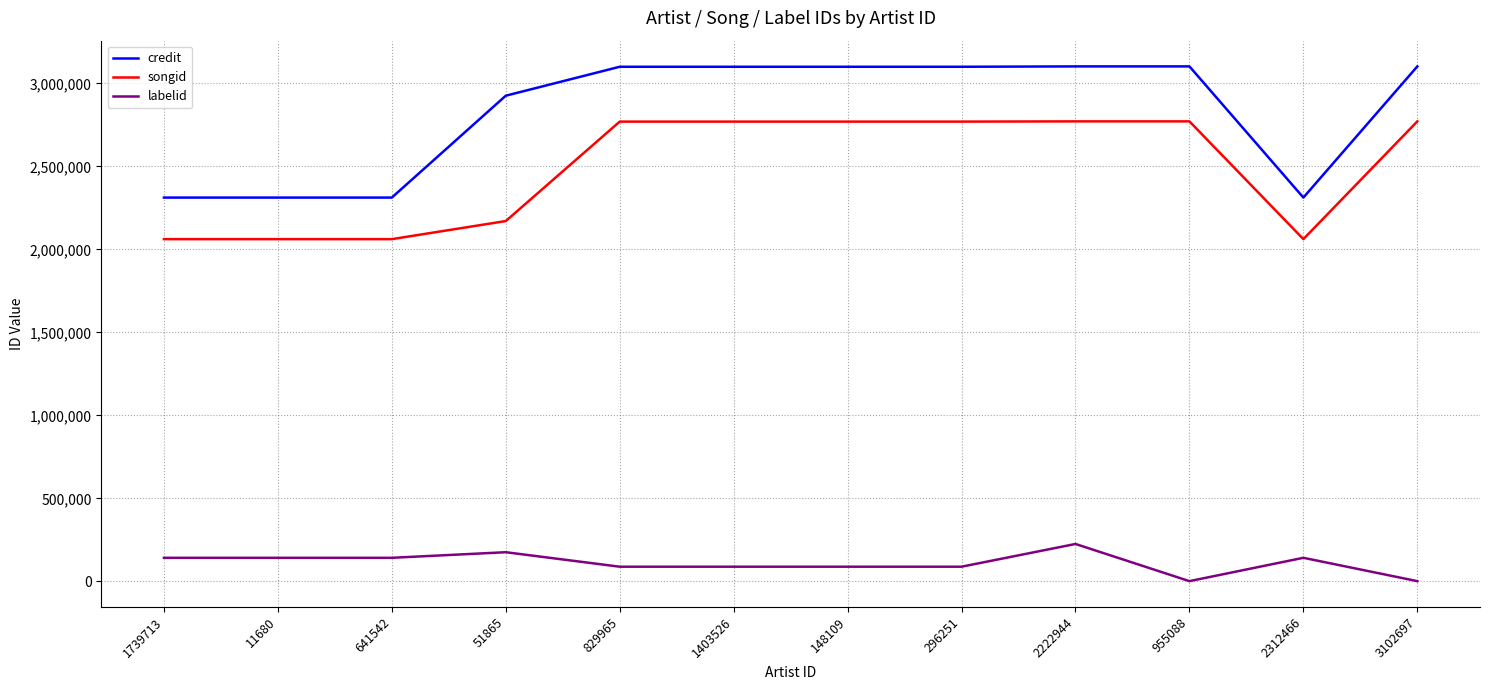

Is it true that labelid equals 1728 at 3102697?

True